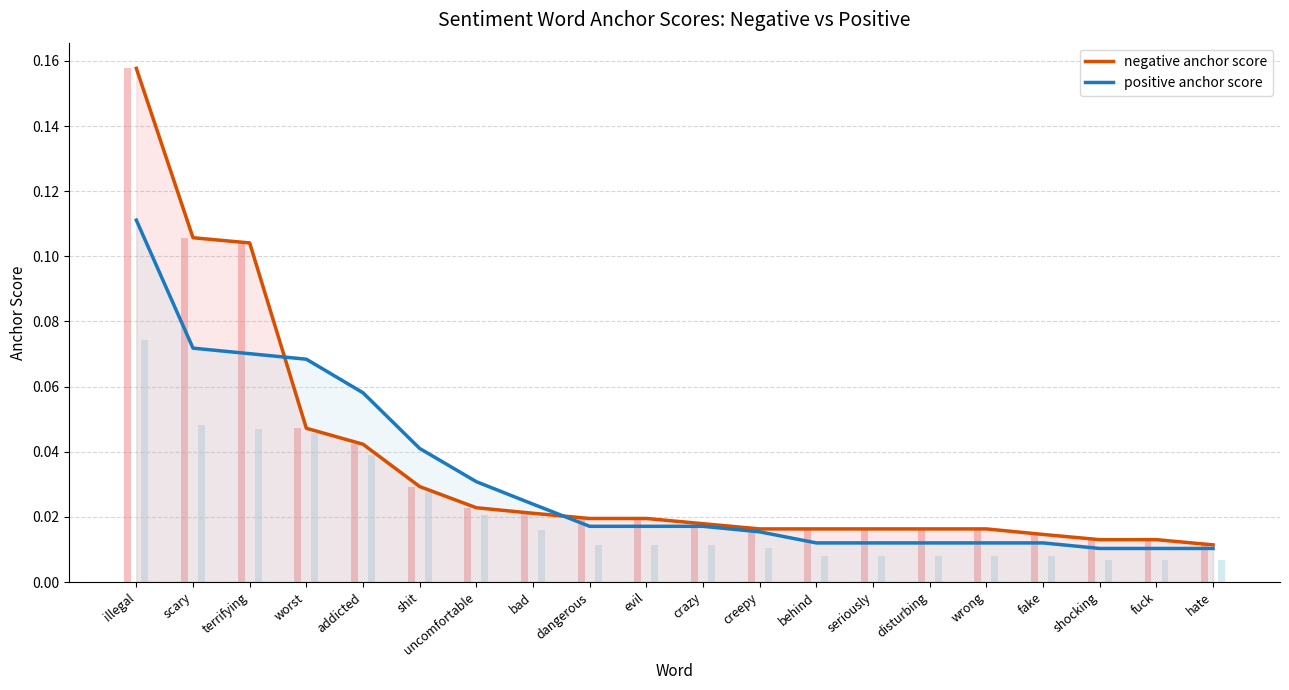

Count the positive anchor score values in the range 0 to 1.

20